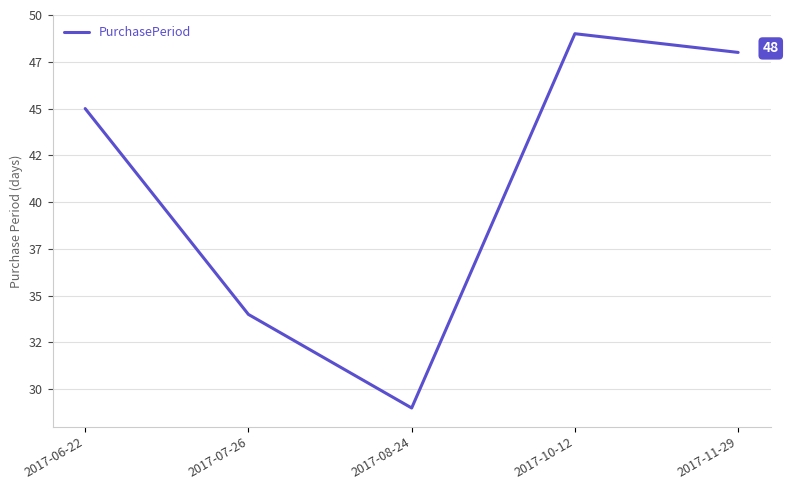

Where does the data first go above 45?

2017-10-12